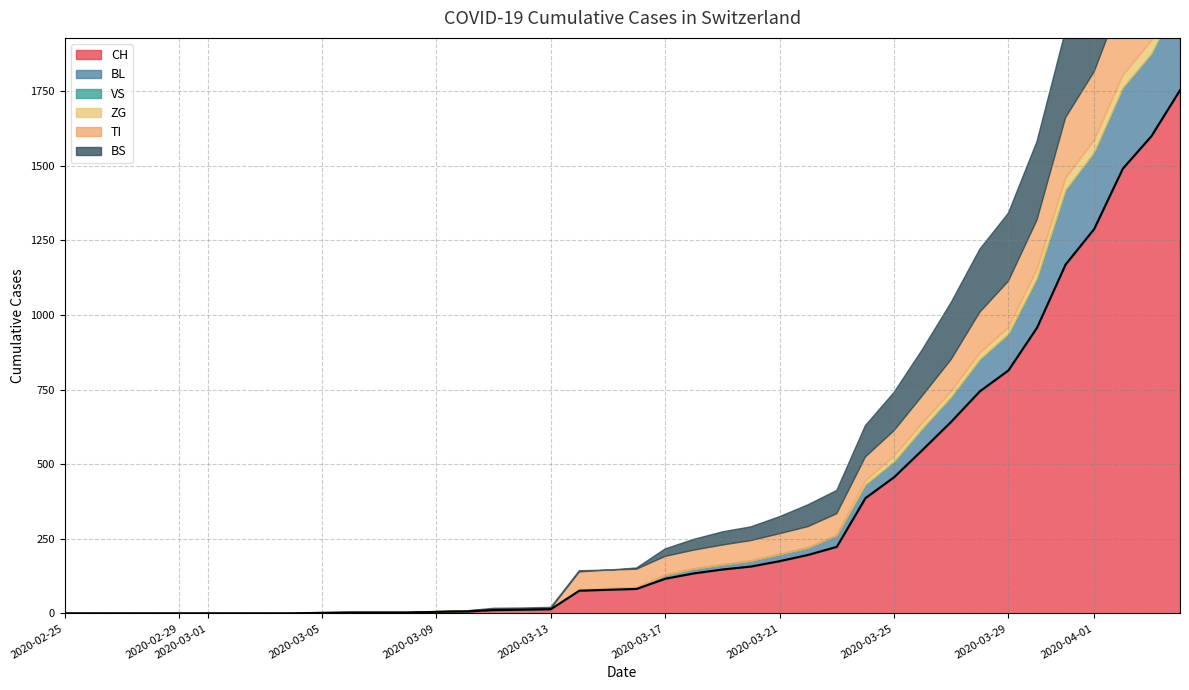

What is the difference between the second highest and minimum values in the BS series?

397